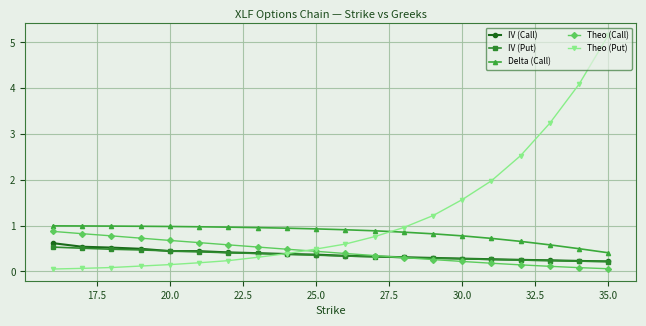

How many IV (Put) values are between 0 and 1?

20